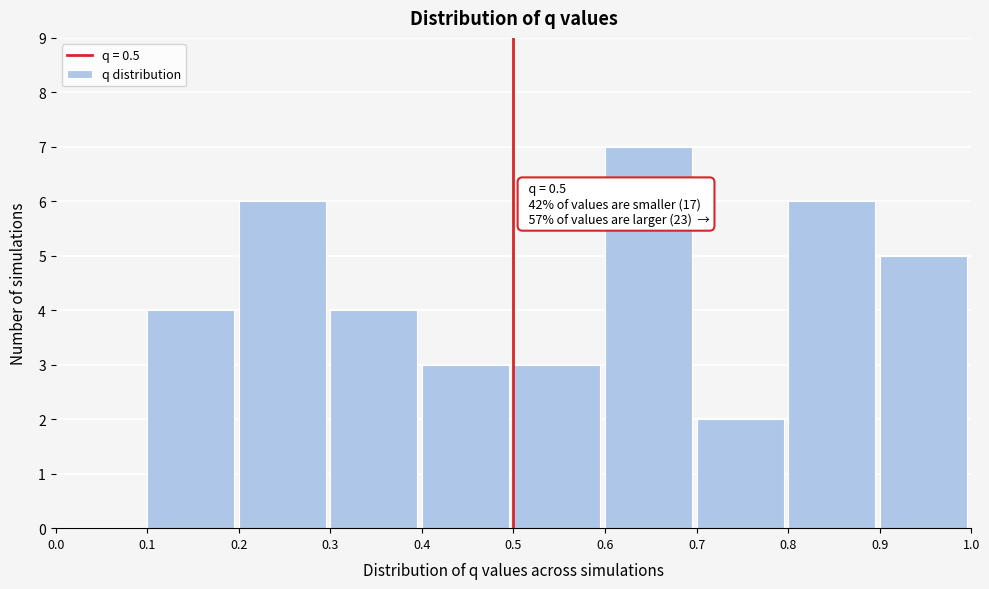

Which range on the x-axis has the tallest bar?

0.6 to 0.7